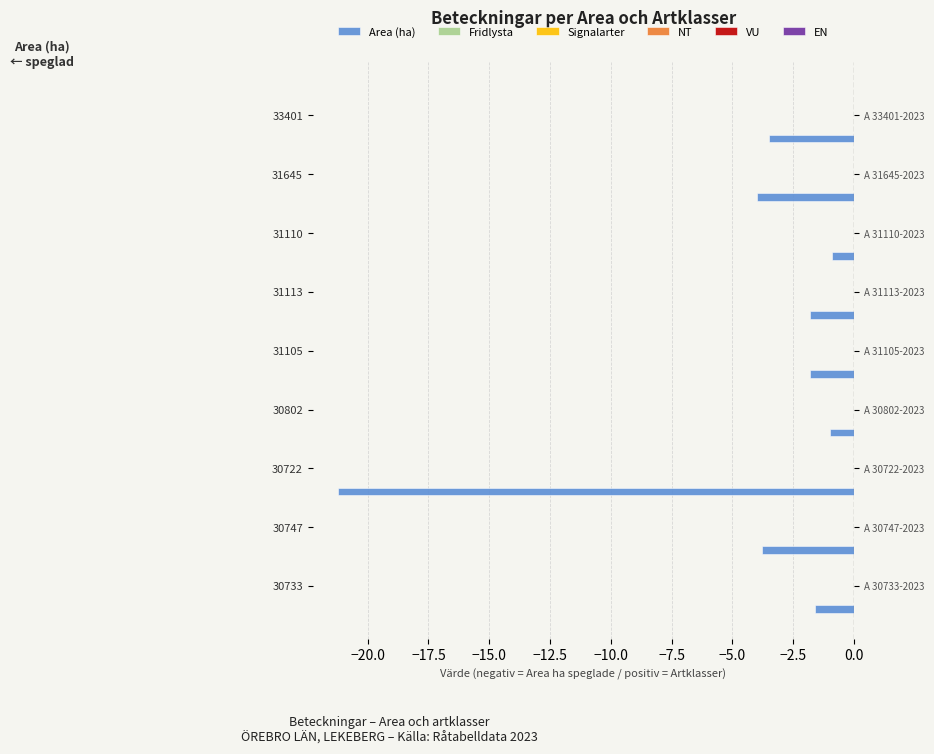

Rank the series by their maximum value, from lowest to highest.

Area (ha), Fridlysta, Signalarter, NT, VU, EN